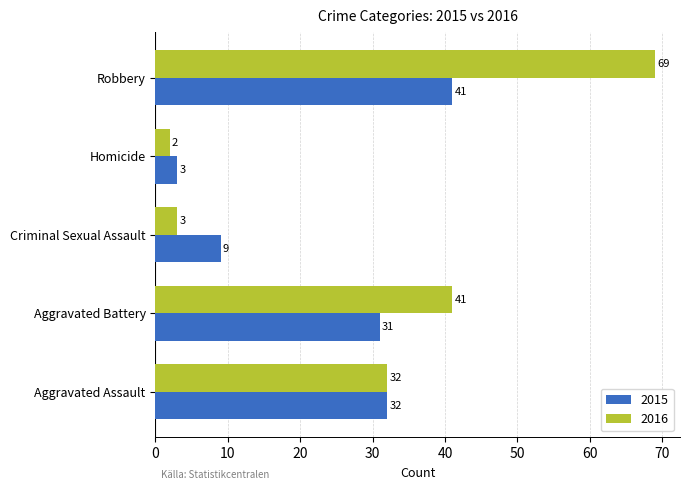

What is the difference between the 2016 values at Aggravated Battery and Robbery?

28